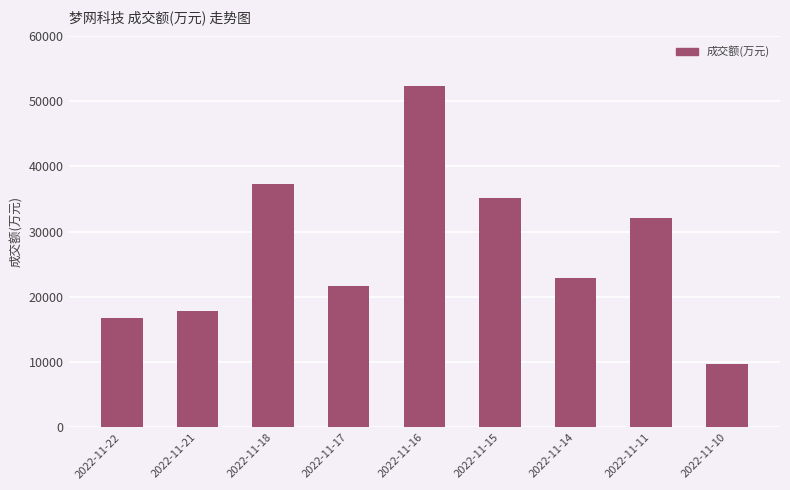

Between 2022-11-15 and 2022-11-17, which is larger?

2022-11-15